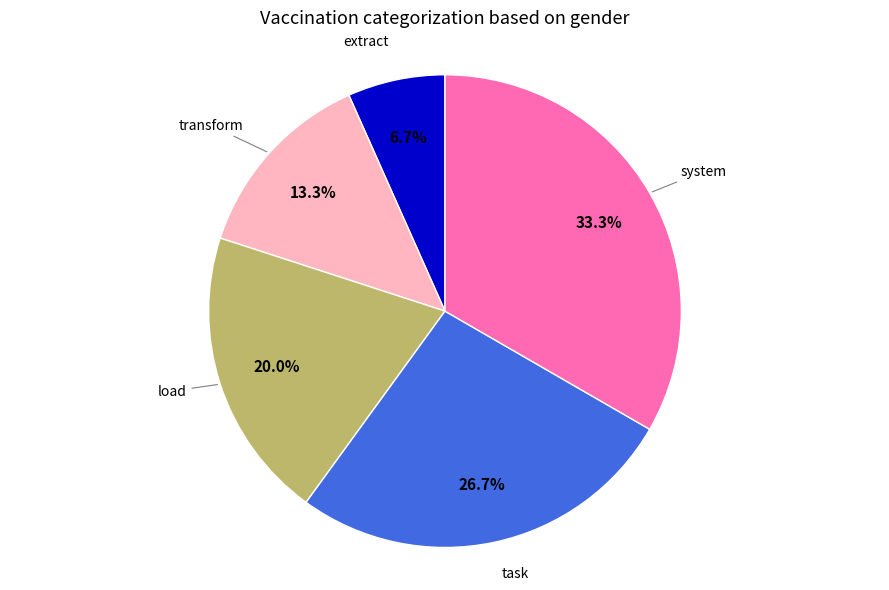

Is there any slice that represents more than half of the pie?

No